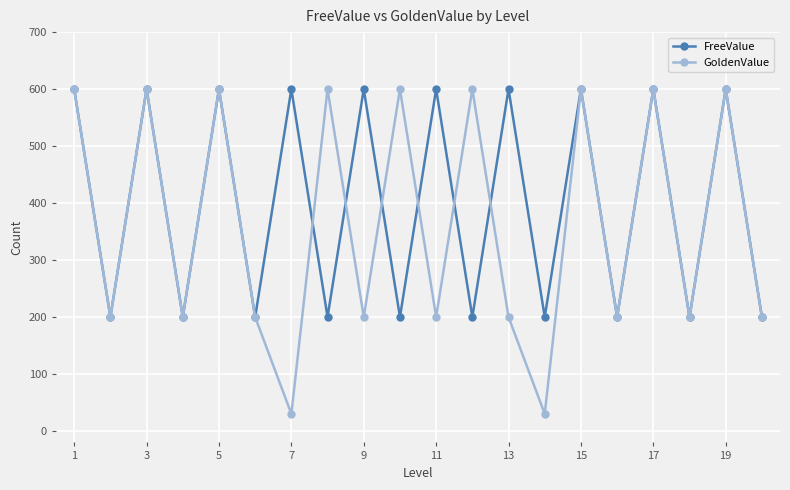

Rank the series by their average value, from lowest to highest.

GoldenValue, FreeValue